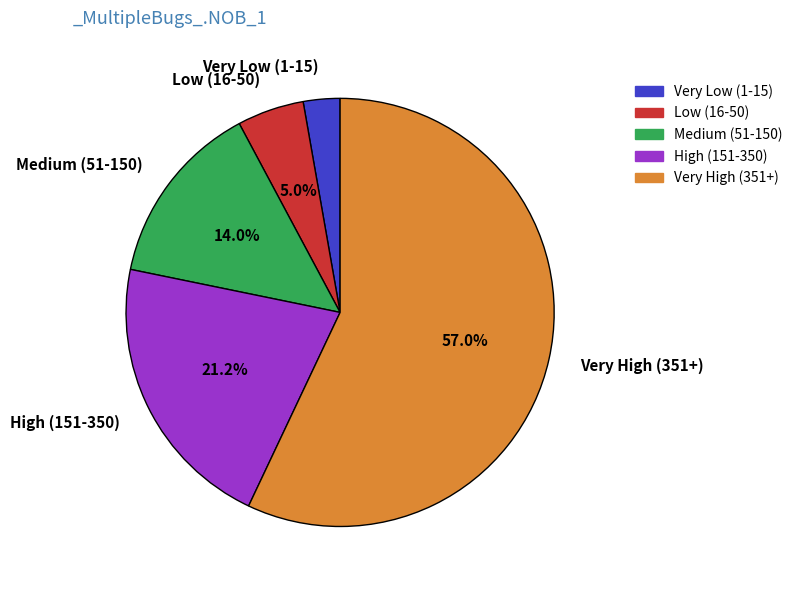

Rank the categories by value from lowest to highest.

Very Low (1-15), Low (16-50), Medium (51-150), High (151-350), Very High (351+)